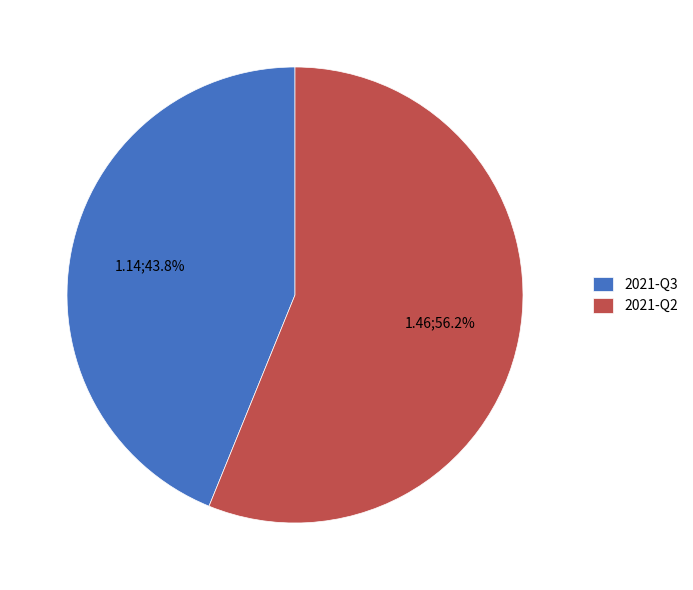

Which has a higher value, 2021-Q3 or 2021-Q2?

2021-Q2